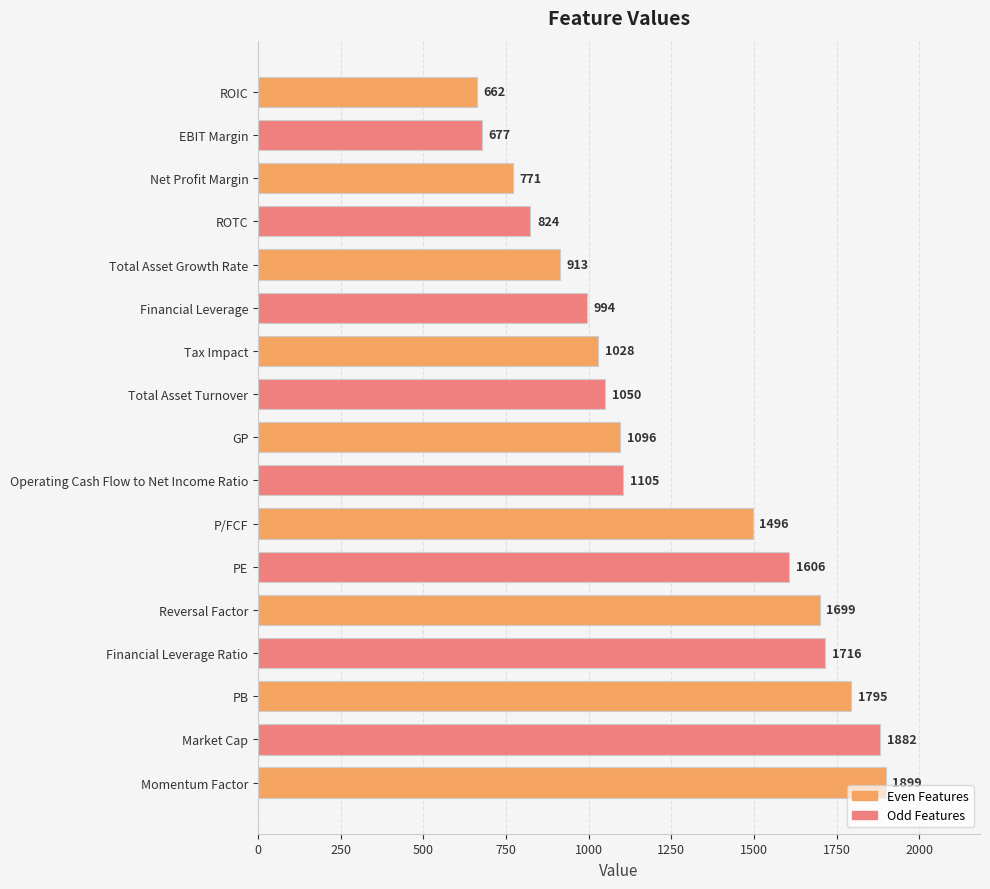

Which label corresponds to the largest value in the chart?

Momentum Factor